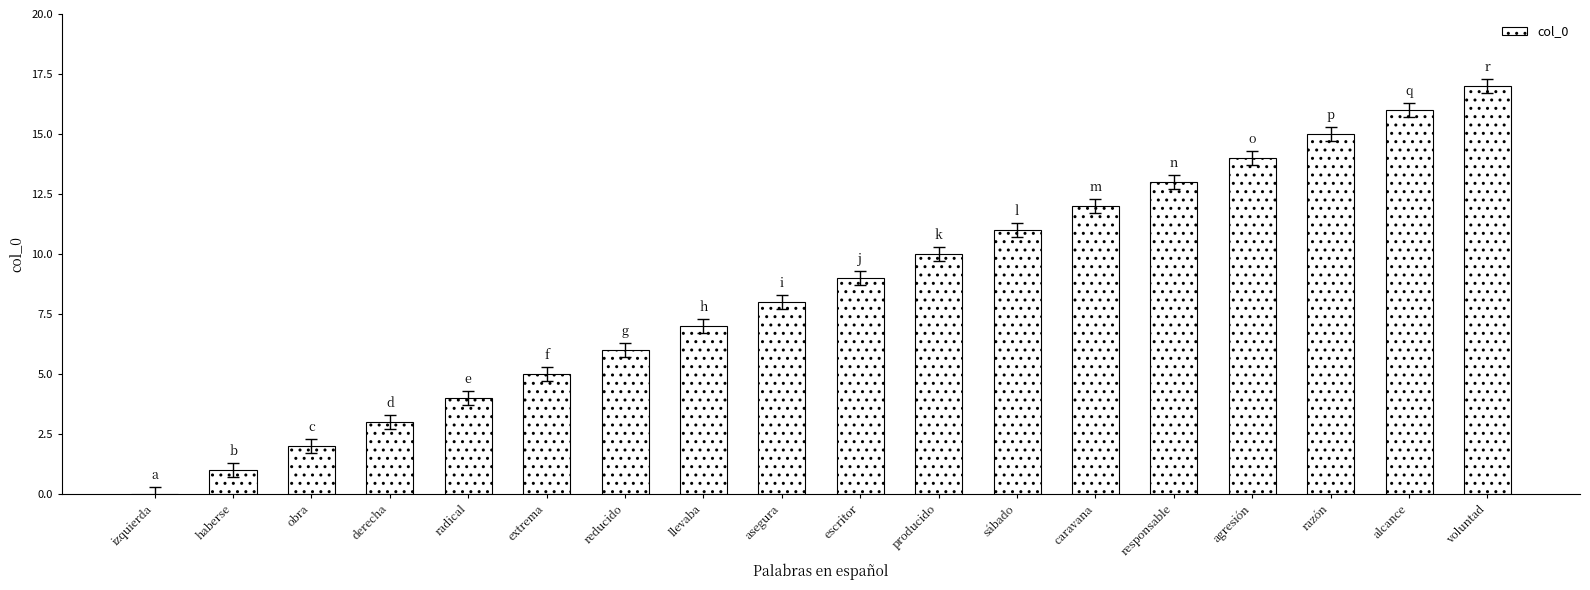

What is the ratio of the value at asegura to the value at reducido?

1.3